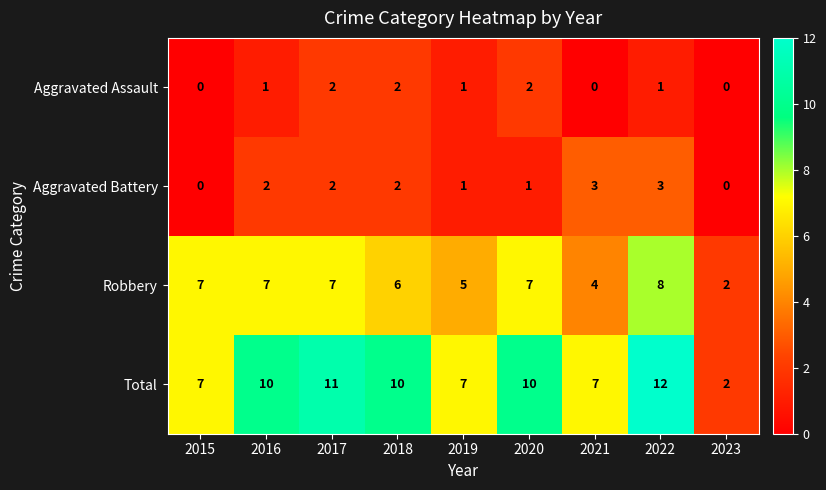

True or false: Aggravated Battery has a value of 3 at 2021.

True